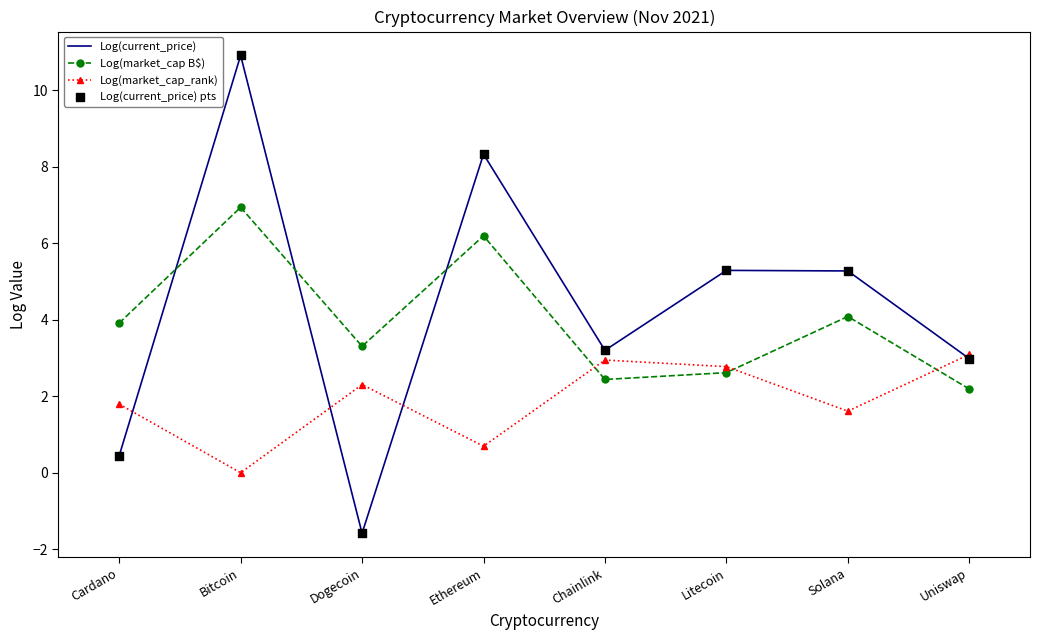

What is the total value across all series at Cardano?

6.1